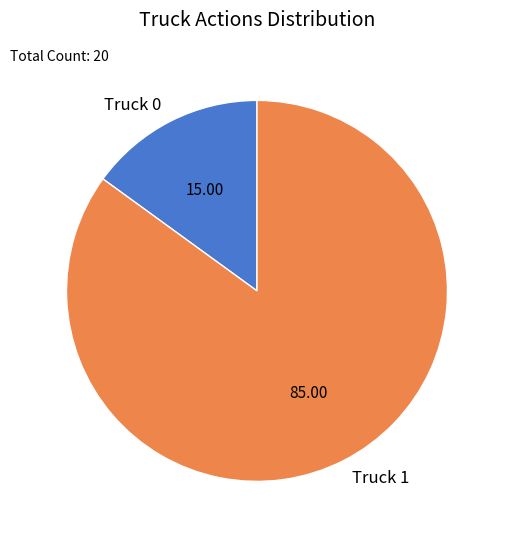

True or false: Truck 0 accounts for 15% of the total.

True